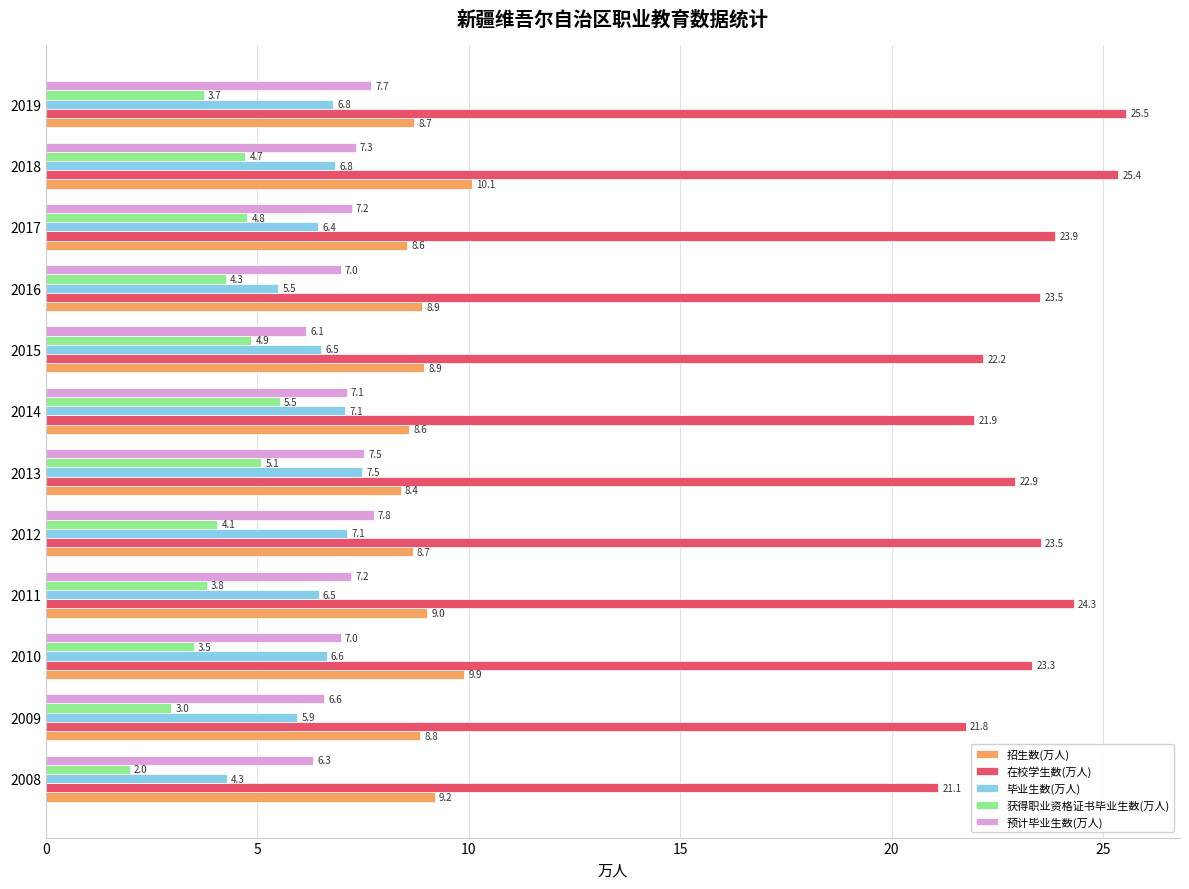

The value of 获得职业资格证书毕业生数(万人) at 2015 is 8.0. True or false?

False